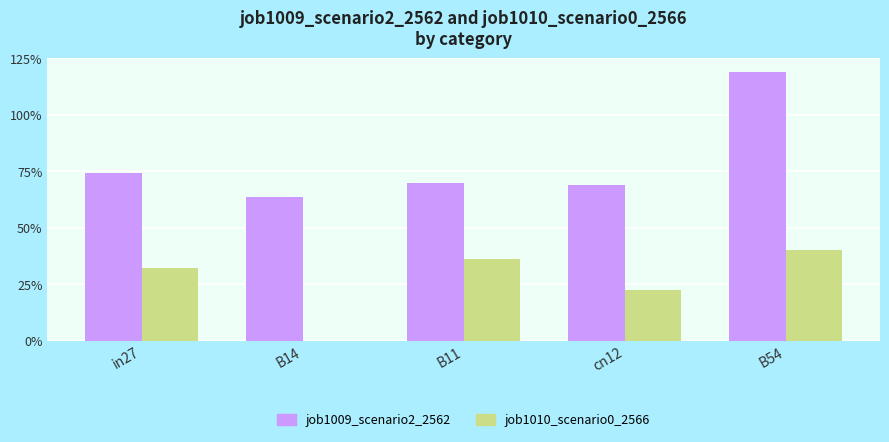

Rank the series at in27 from highest to lowest value.

job1009_scenario2_2562, job1010_scenario0_2566